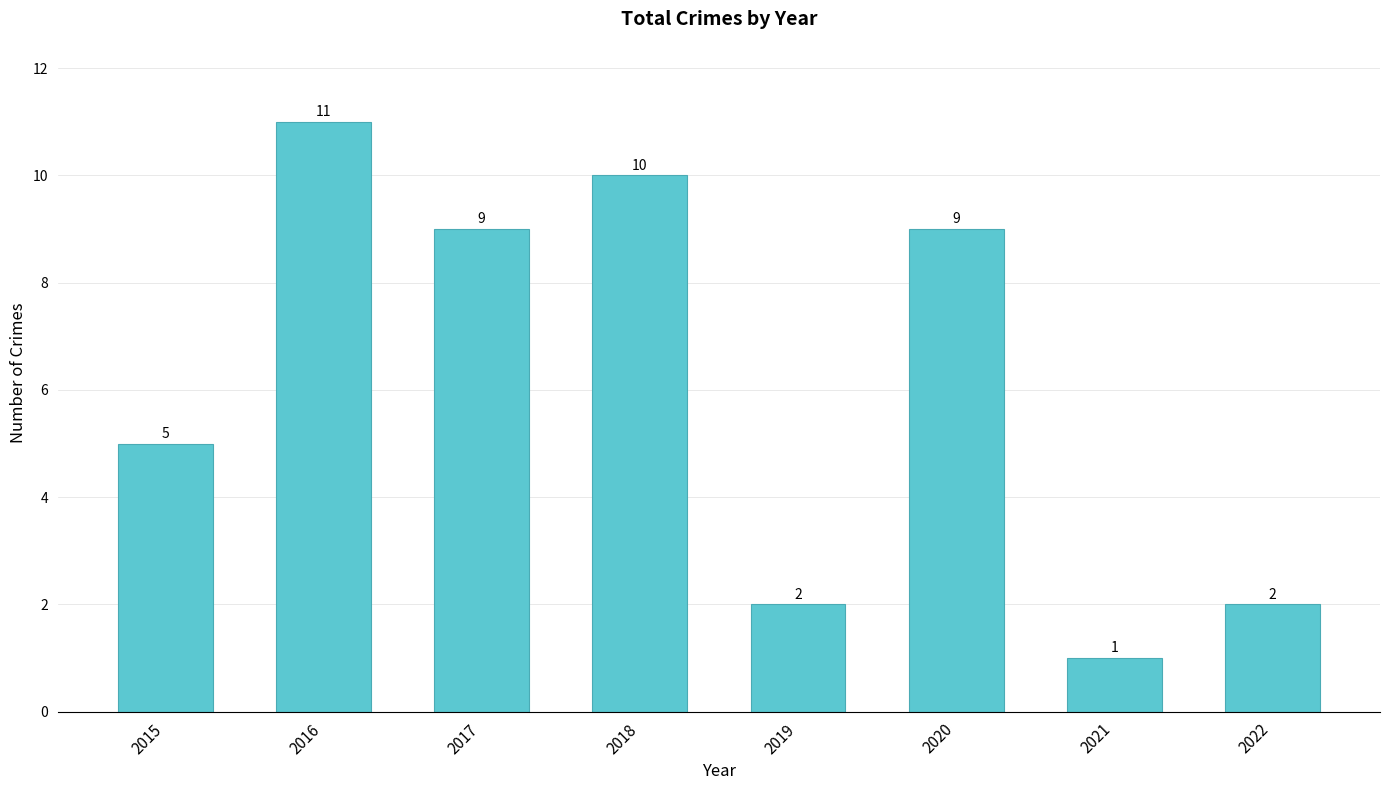

Reading left to right, transcribe all the data shown in this chart.

5	11	9	10	2	9	1	2